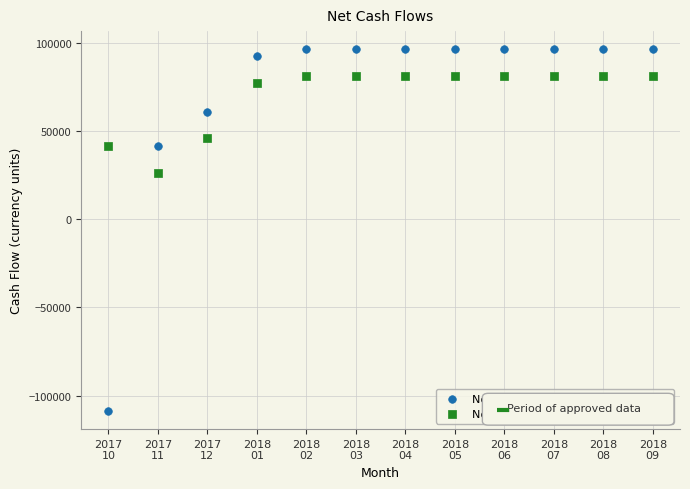

Across all data points, what is the range of Y values (max minus min)?

205154.8